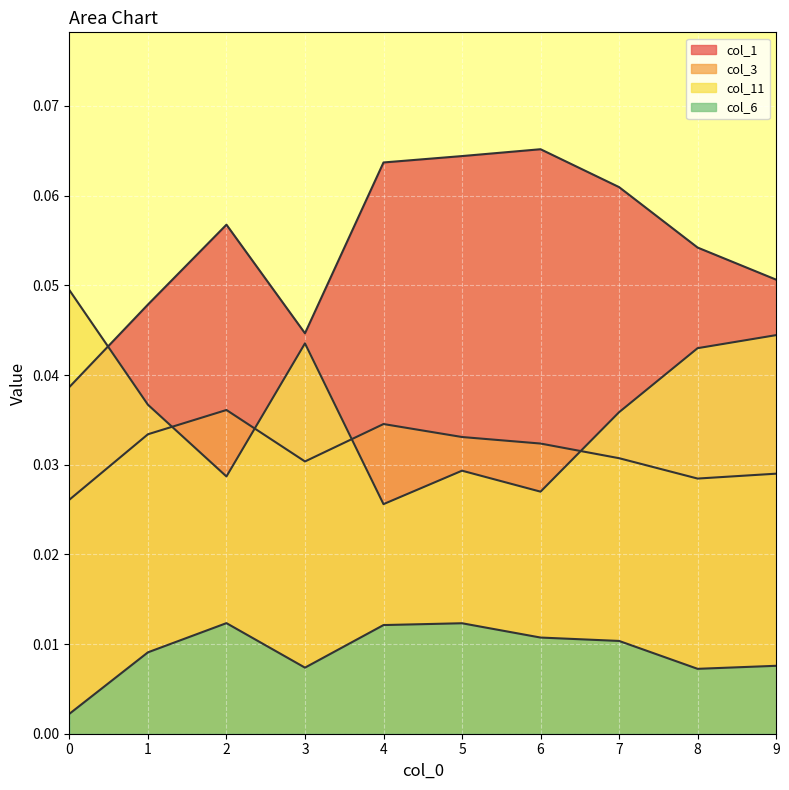

Reading left to right, extract all data points from this chart.

col_1: 0=0.0	1=0.0	2=0.1	3=0.0	4=0.1	5=0.1	6=0.1	7=0.1	8=0.1	9=0.1
col_3: 0=0.0	1=0.0	2=0.0	3=0.0	4=0.0	5=0.0	6=0.0	7=0.0	8=0.0	9=0.0
col_11: 0=0.0	1=0.0	2=0.0	3=0.0	4=0.0	5=0.0	6=0.0	7=0.0	8=0.0	9=0.0
col_6: 0=0.0	1=0.0	2=0.0	3=0.0	4=0.0	5=0.0	6=0.0	7=0.0	8=0.0	9=0.0